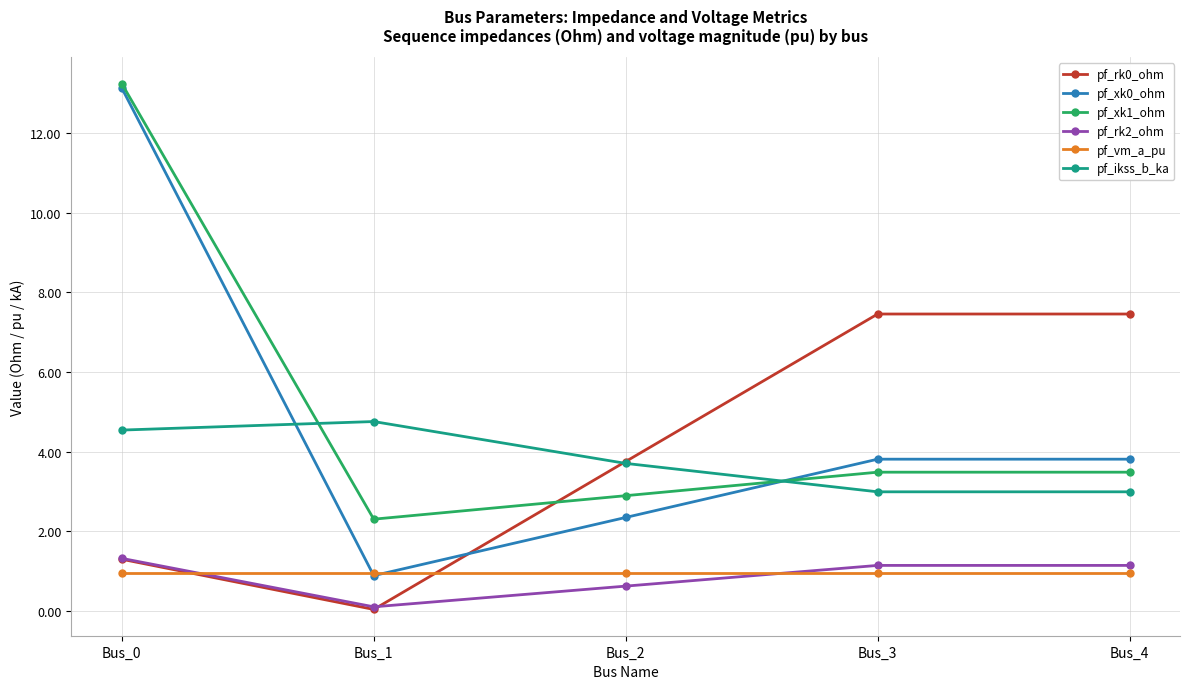

The pf_rk2_ohm series shows 2.2 at Bus_0. True or false?

False